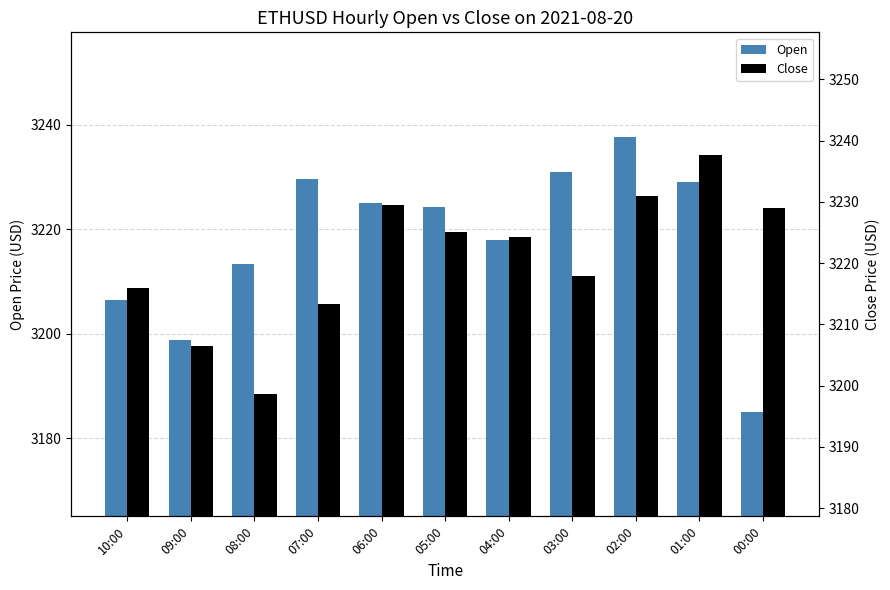

Rank the series at 10:00 from highest to lowest value.

Close, Open